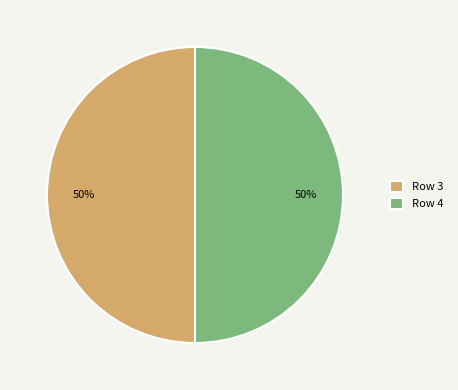

True or false: Row 3 accounts for 50% of the total.

True